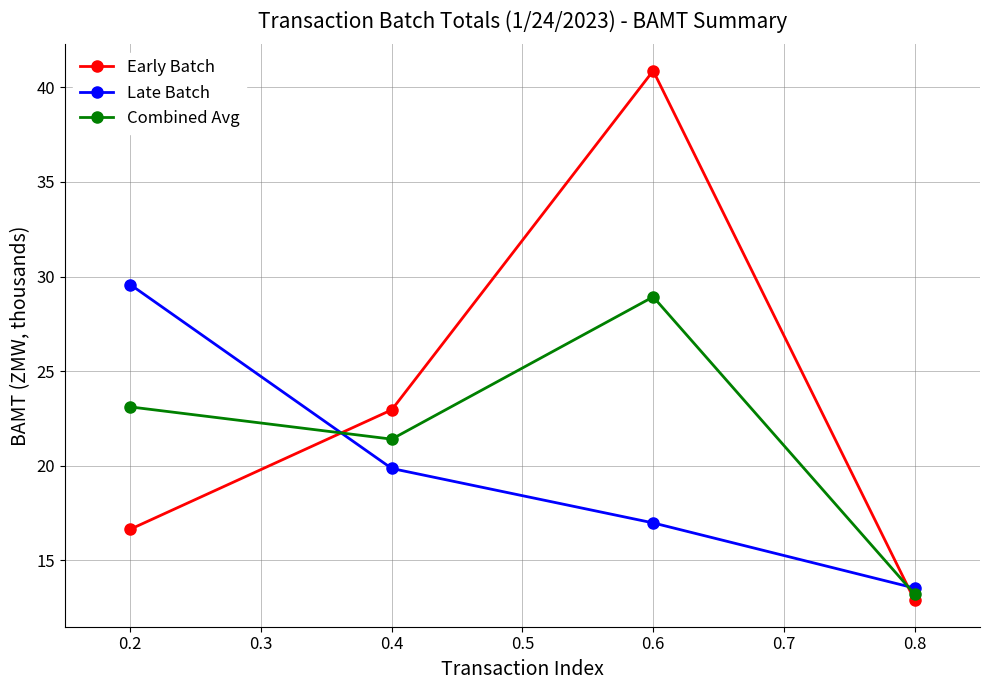

How many times do Early Batch and Late Batch cross each other?

2